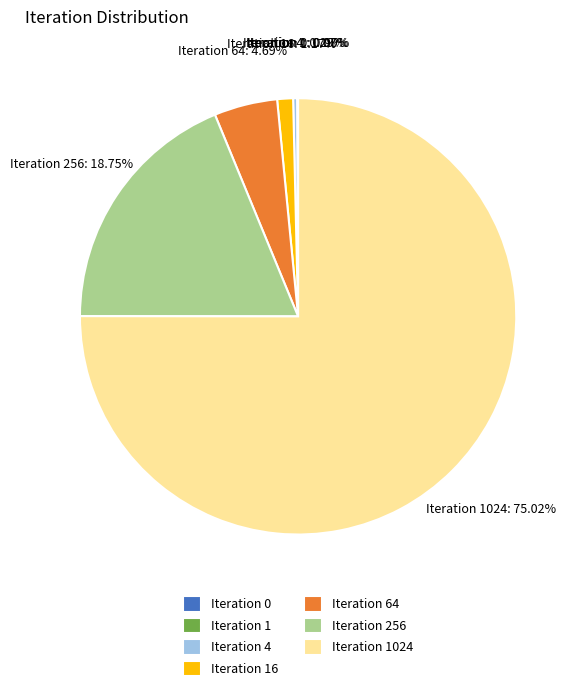

How many slices are in this pie chart?

7